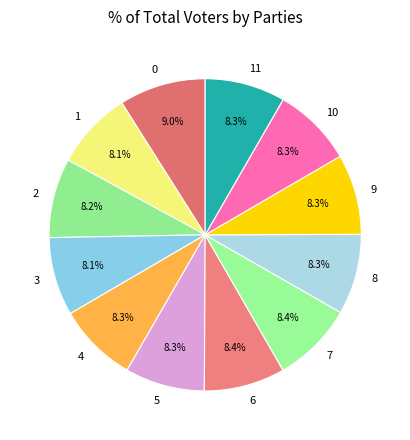

Is 10 the majority of the pie?

No